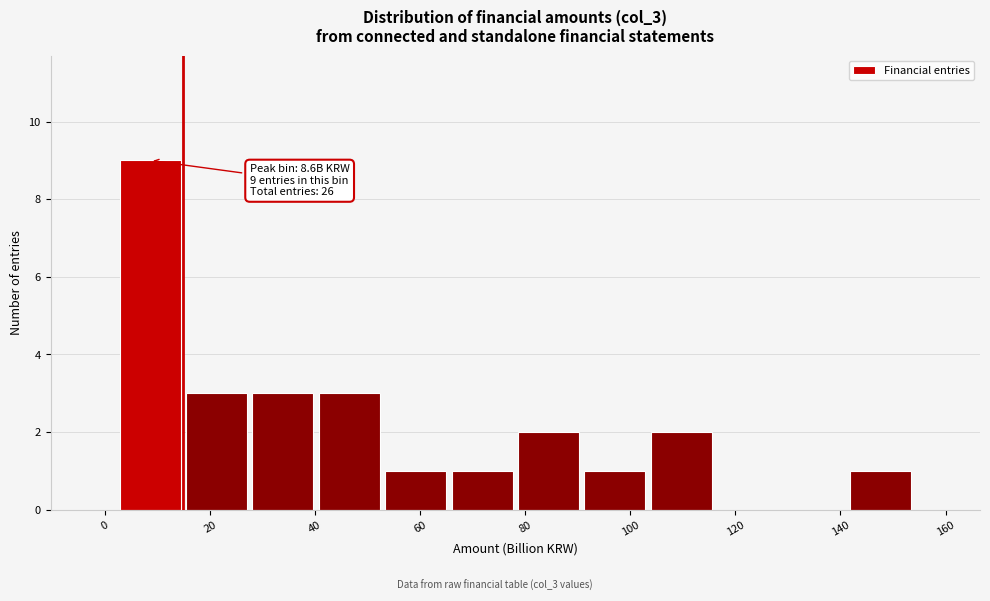

Over which range of the x-axis is the bar tallest?

2 to 14